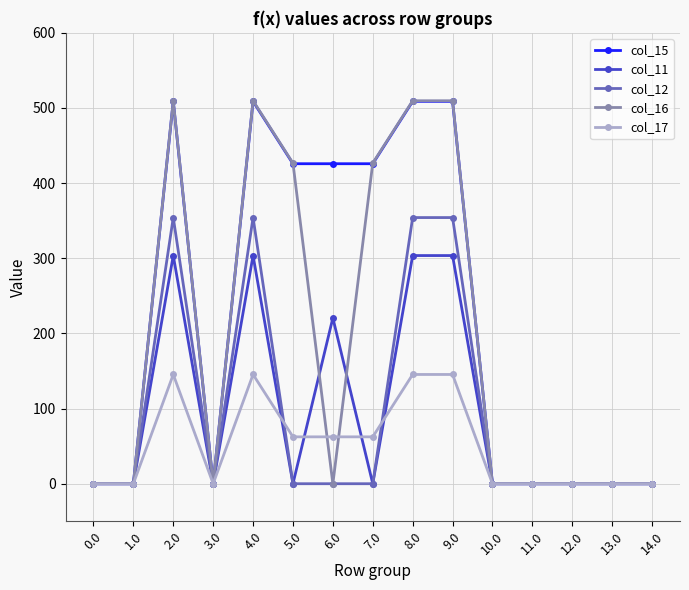

Which series has the largest total across all categories?

col_15